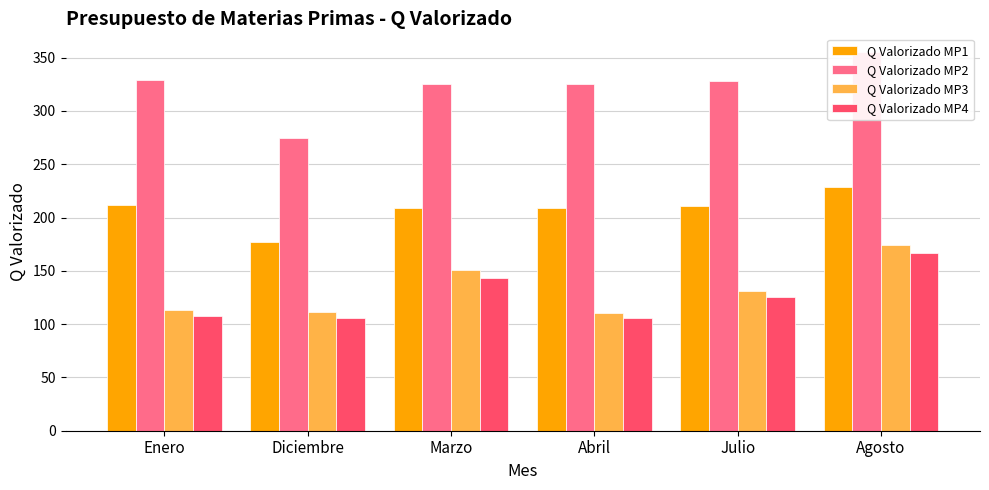

What are all the series names shown in the legend?

Q Valorizado MP1, Q Valorizado MP2, Q Valorizado MP3, Q Valorizado MP4